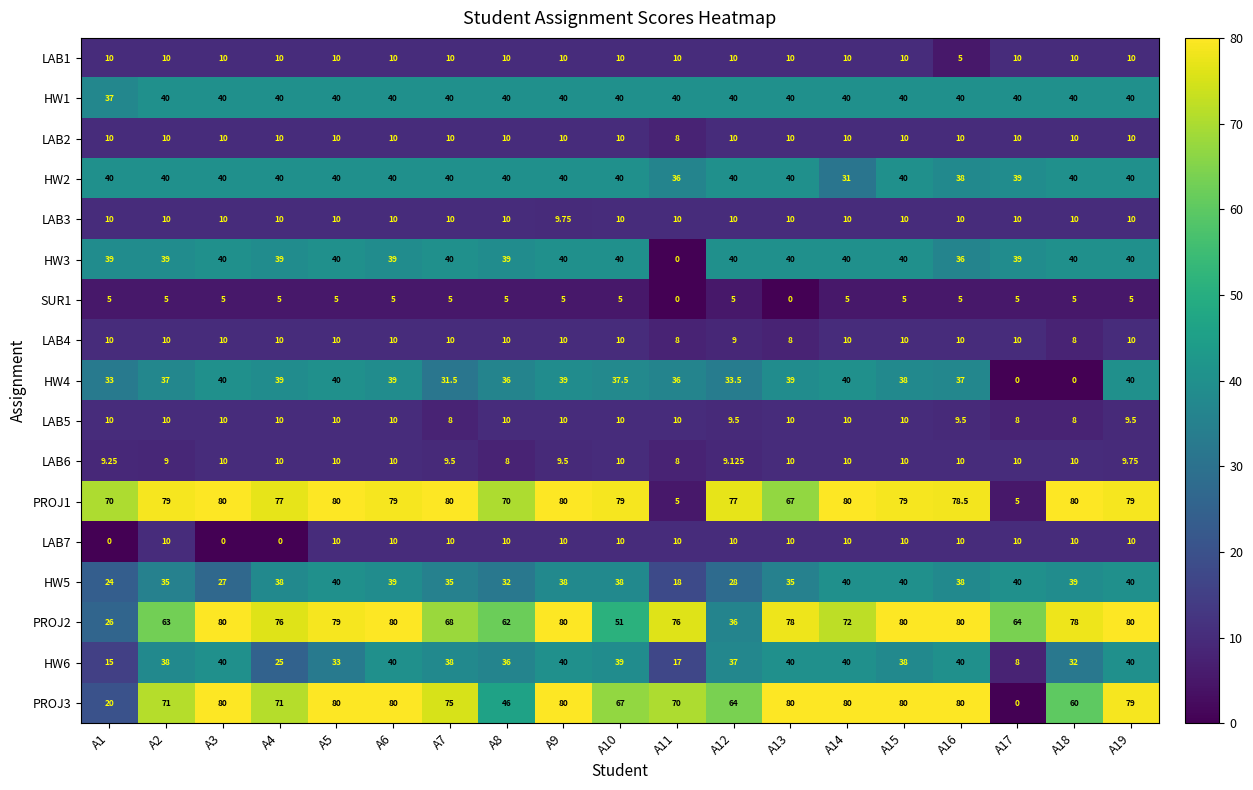

How many categories are shown in the chart?

19